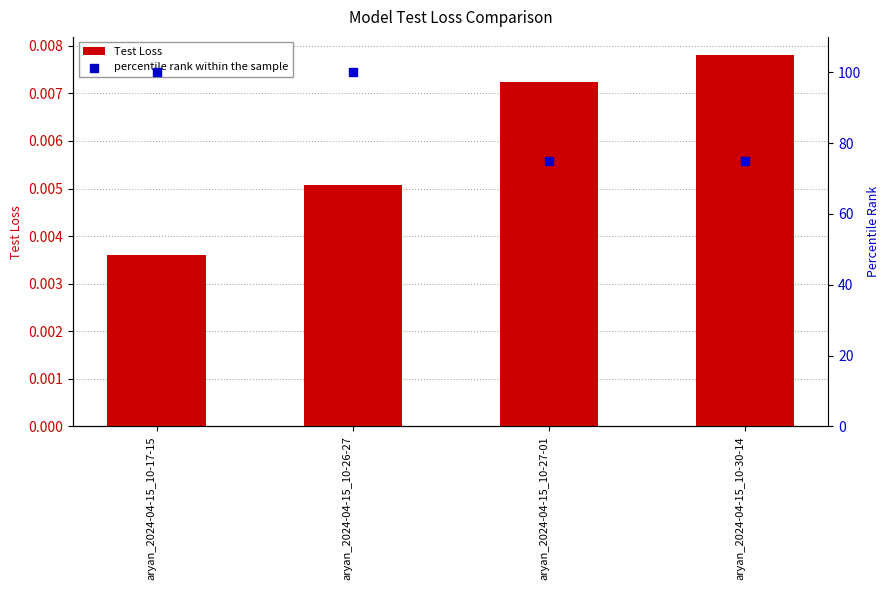

At how many categories does at least one series exceed 67?

4